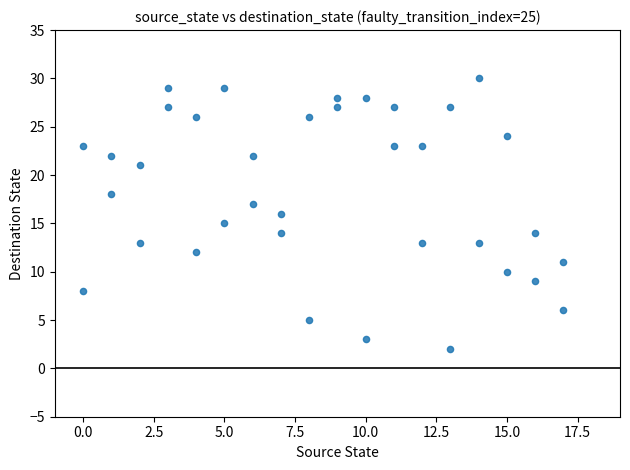

What is the range of Y values (max minus min)?

28